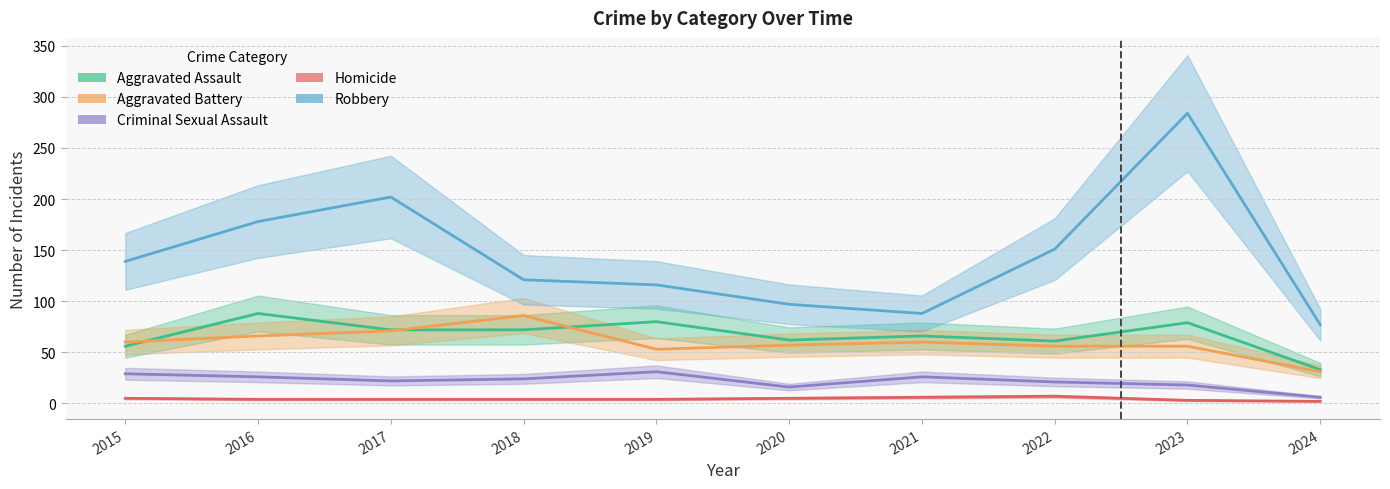

What value does the Criminal Sexual Assault series have at 2018, to the nearest 10?

20